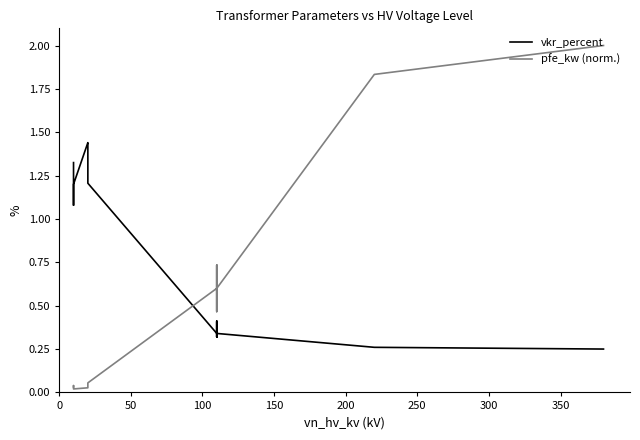

What is the difference between the second highest and minimum values in the pfe_kw (norm.) series?

1.8